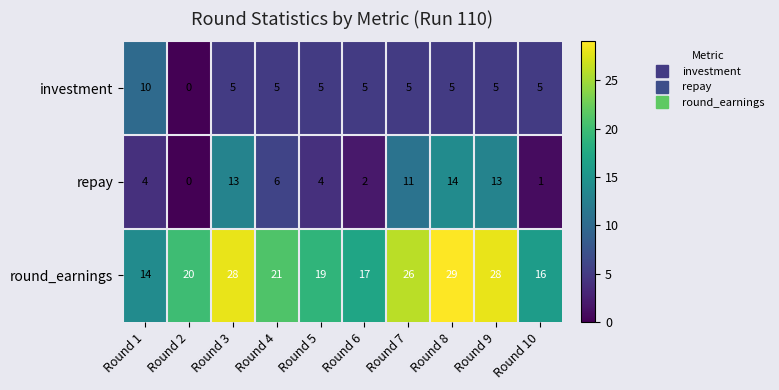

What is the difference between the round_earnings values at Round 7 and Round 1?

12